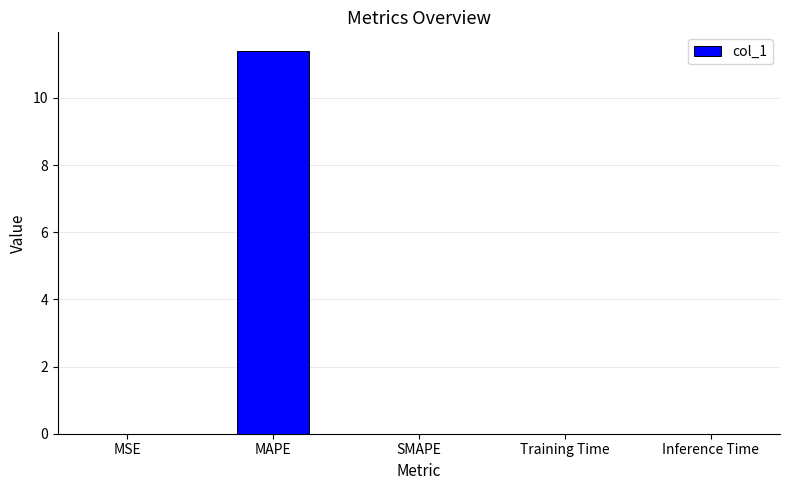

The chart shows a value of -4.2 at SMAPE. True or false?

False